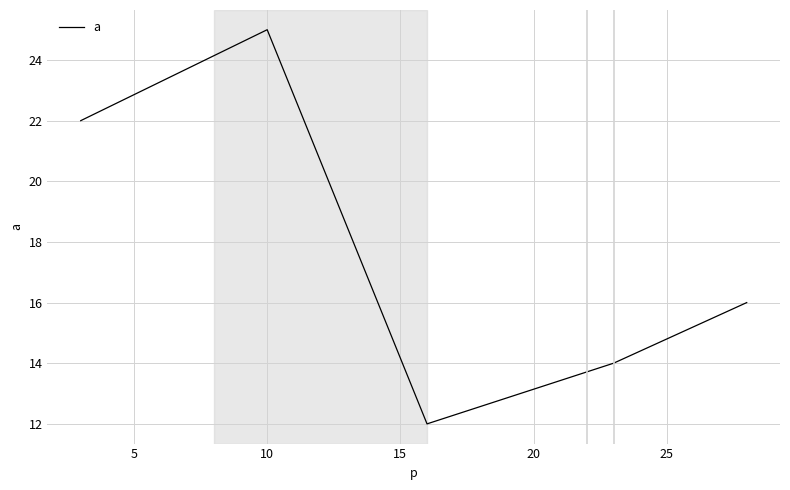

True or false: there are more than 2 points higher than both neighbors.

False